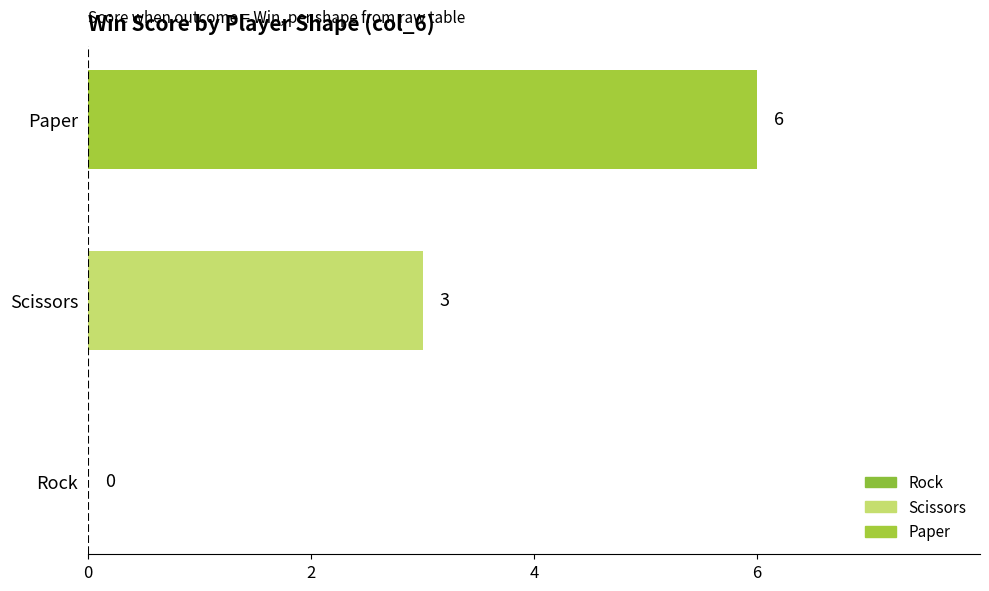

How many categories are shown in the chart?

3